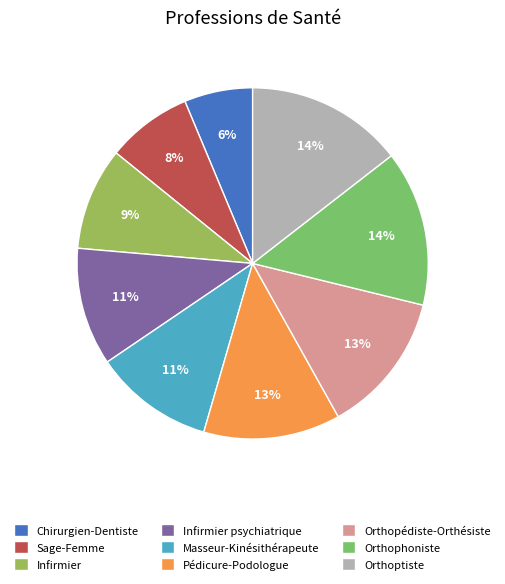

What percentage is NOT represented by Masseur-Kinésithérapeute?

89.0%